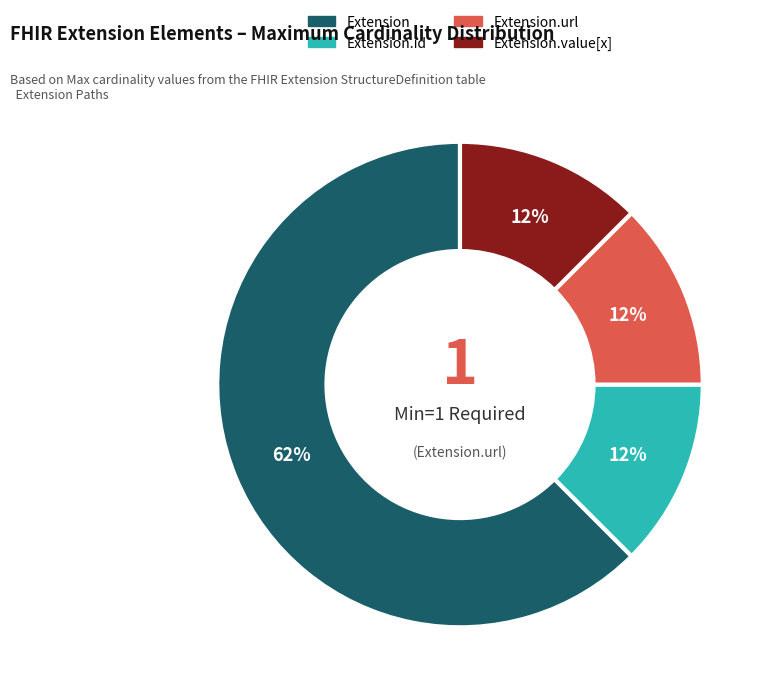

To the nearest percent, what is the average slice percentage?

25%